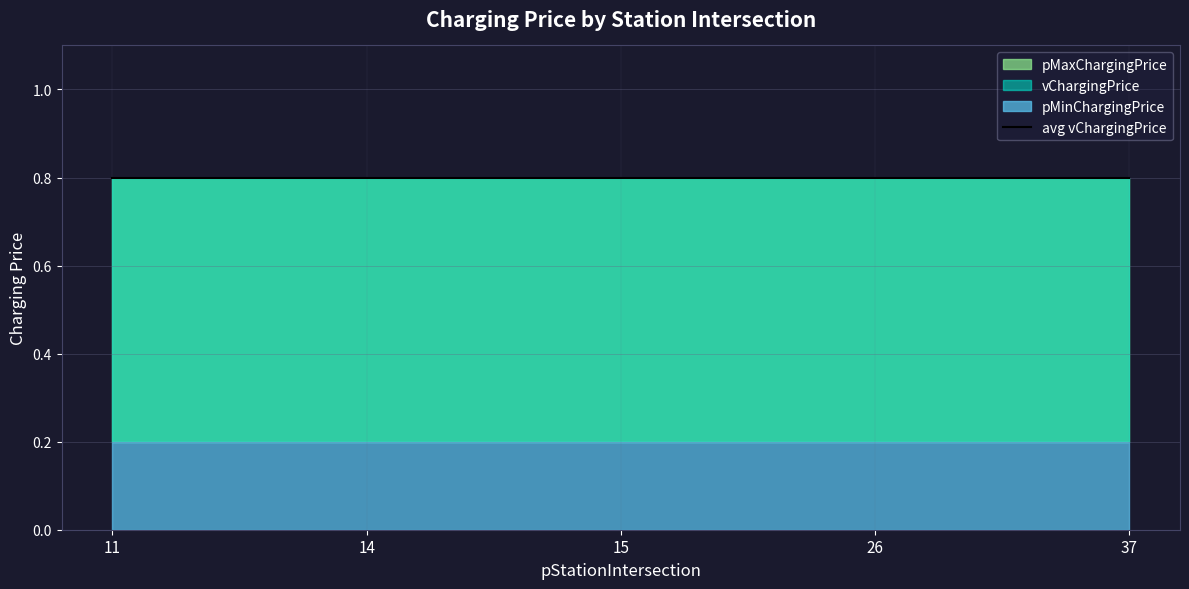

What is the sum of all vChargingPrice values?

4.0